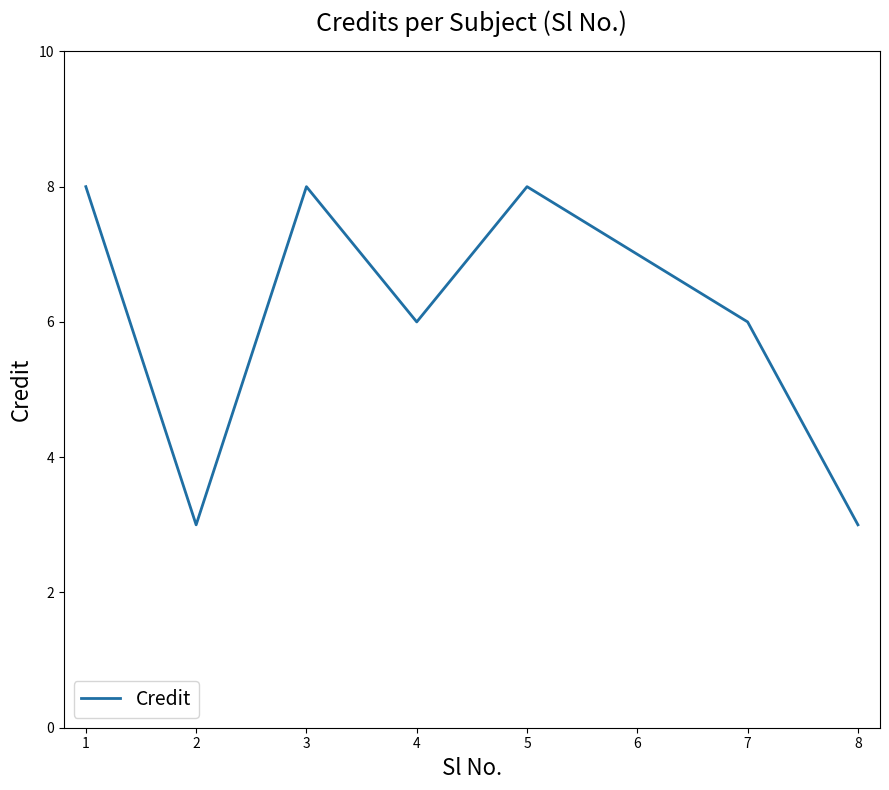

Does the chart have visible grid lines?

No